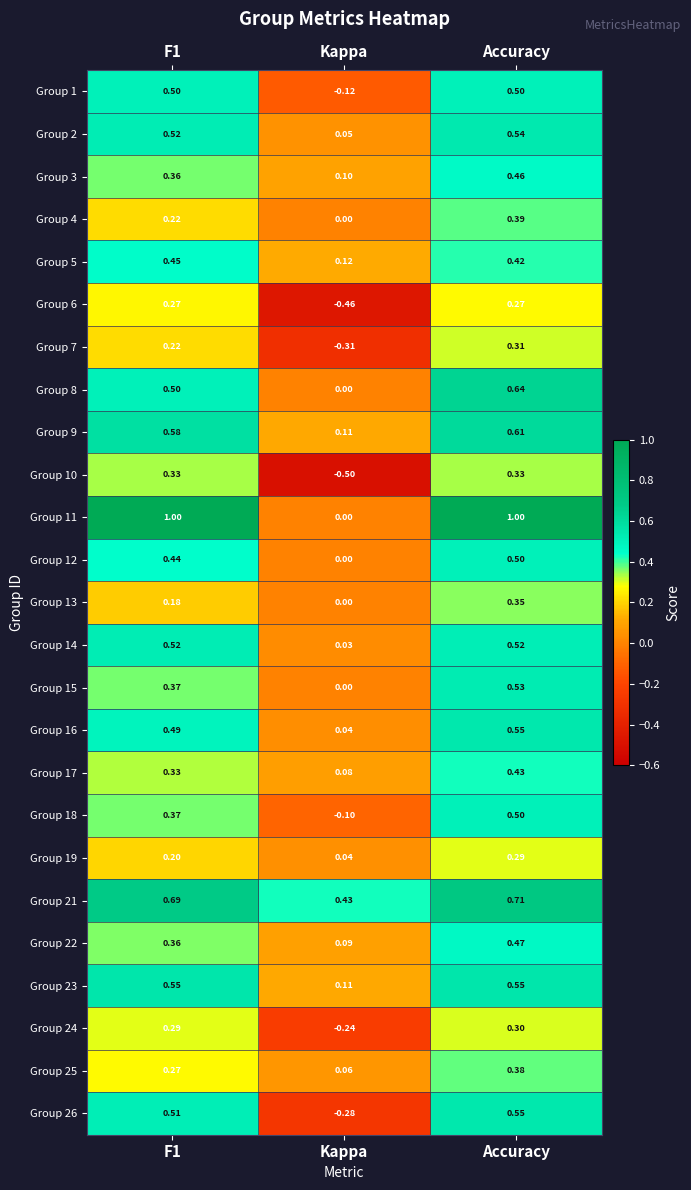

Which category has the lowest value across all series?

Kappa